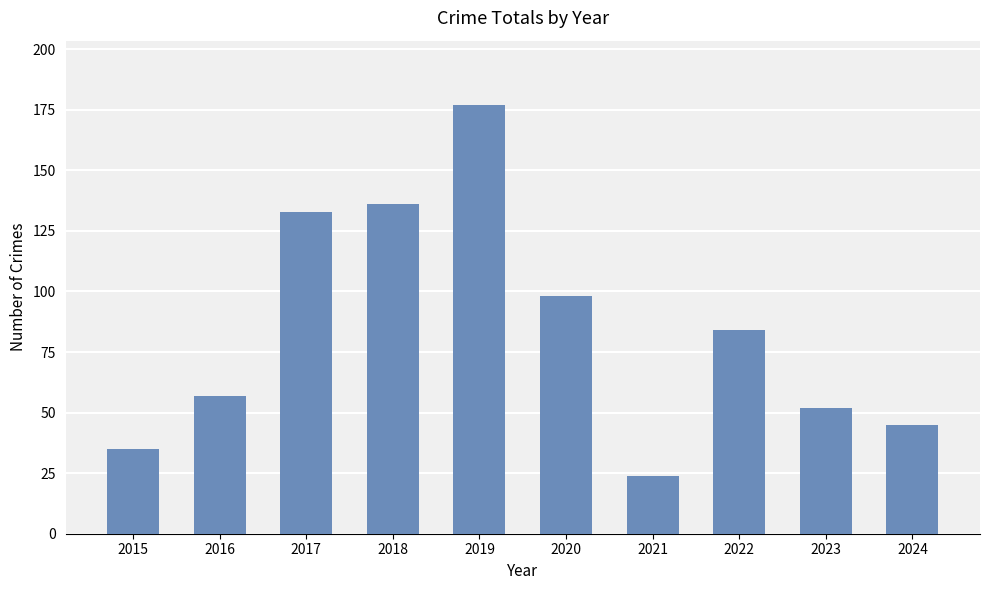

What is the difference between the values at 2018 and 2023?

84